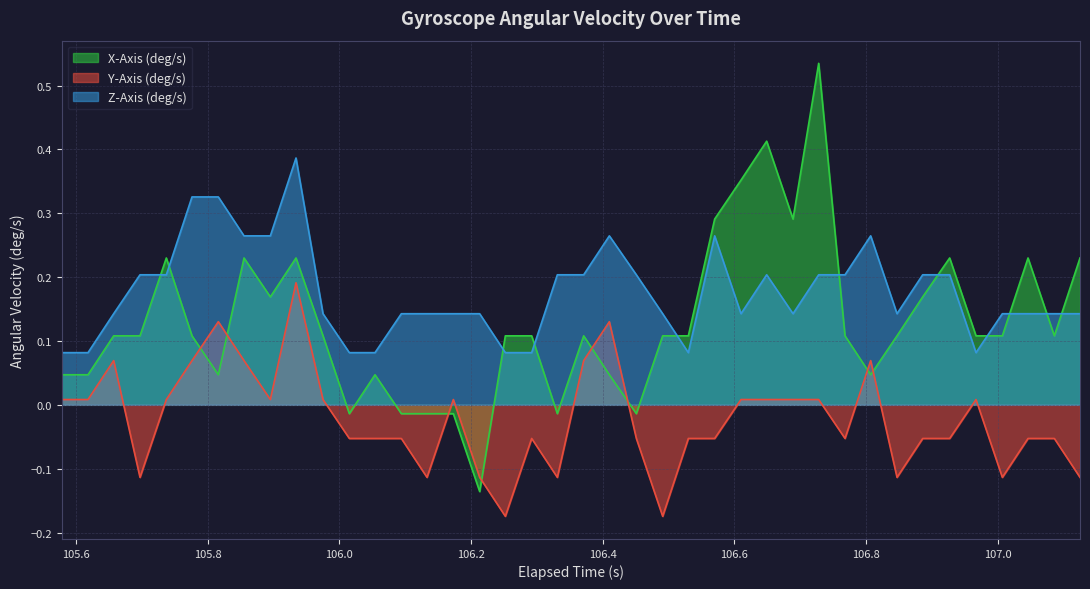

Rank the series by their maximum value, from highest to lowest.

X-Axis (deg/s), Z-Axis (deg/s), Y-Axis (deg/s)